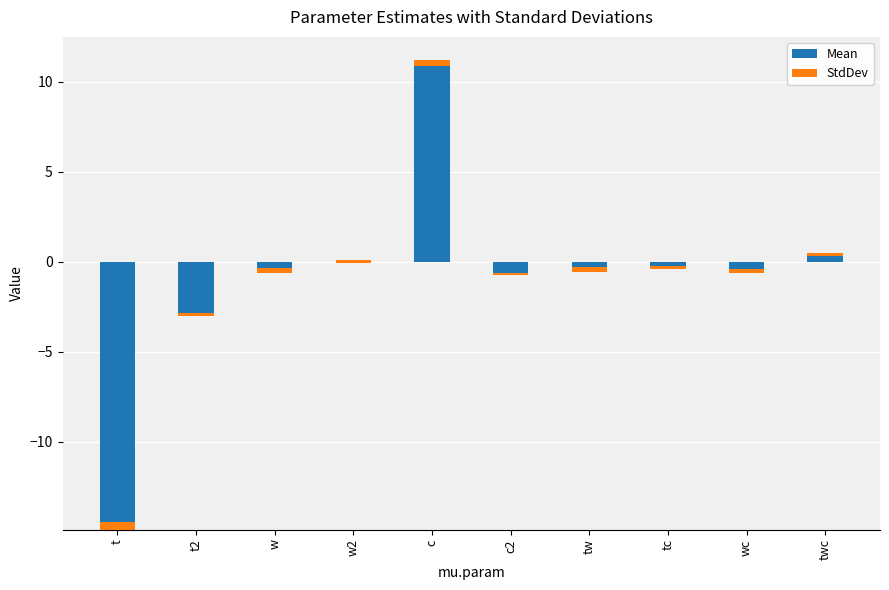

Is it true that Mean equals -19.9 at t?

False